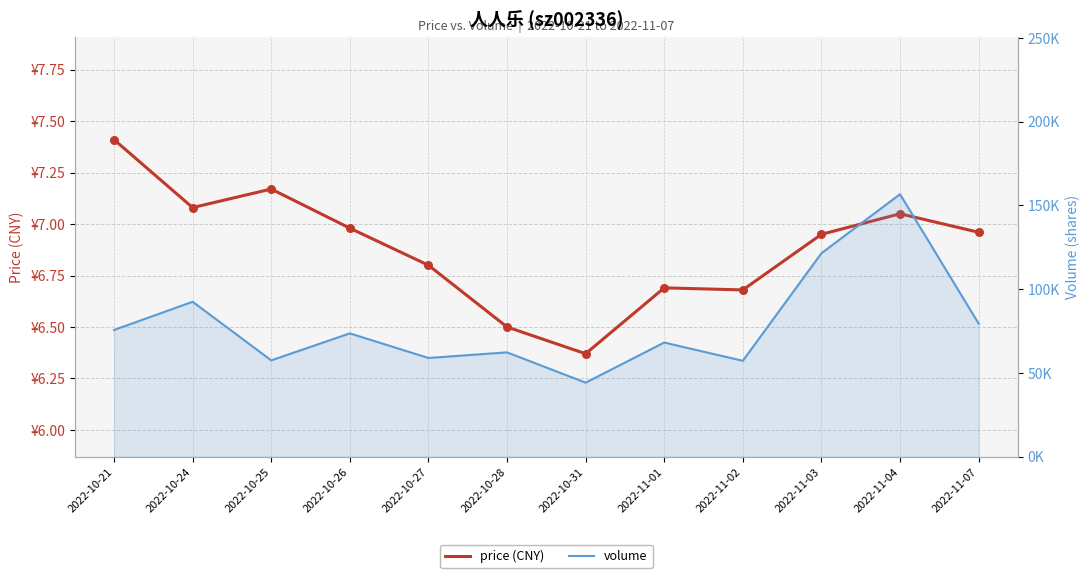

Which series reaches the minimum Y coordinate?

price (CNY)